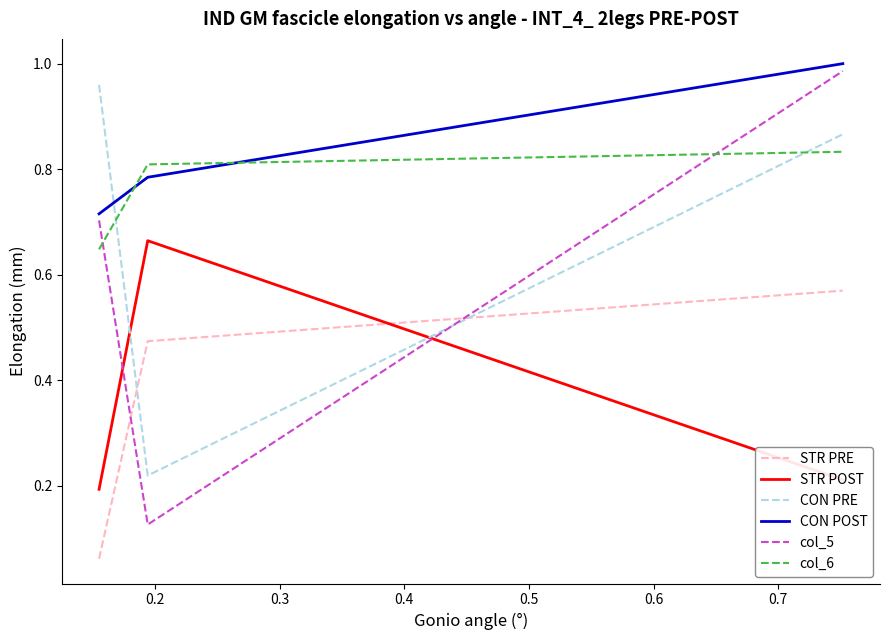

Which series has the largest total across all categories?

CON POST